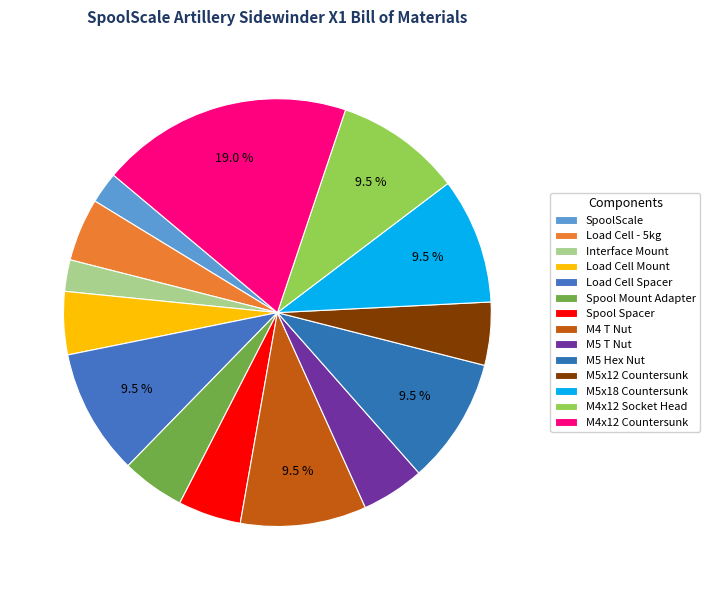

How many slices are in this pie chart?

14